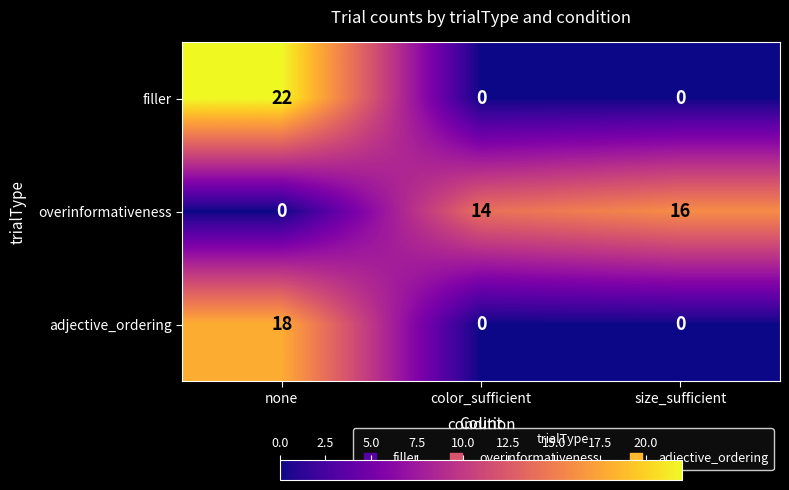

Read the overinformativeness value at size_sufficient, to the nearest 5.

15